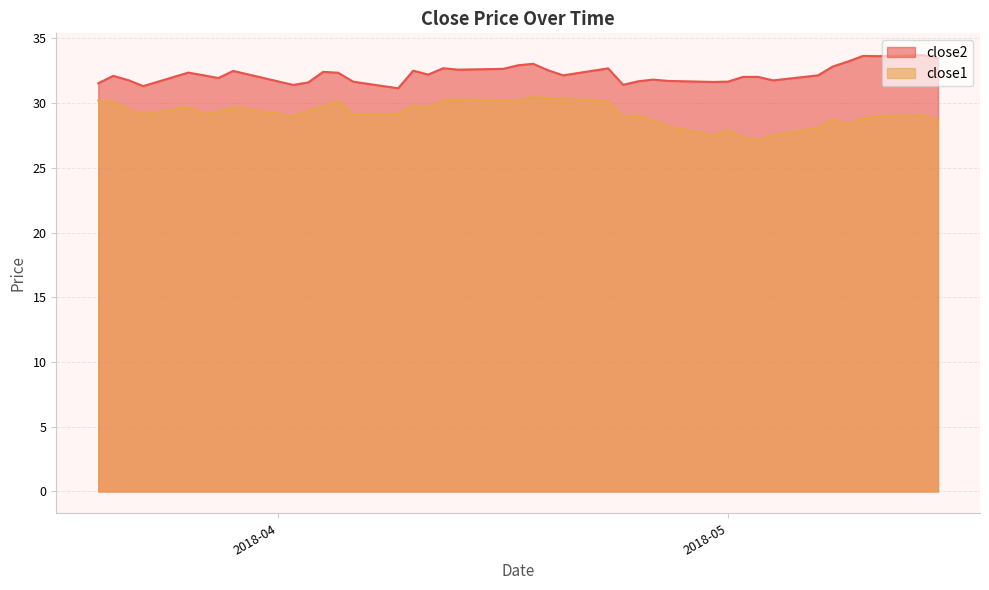

The value of close1 at 2018-05-07 is 28.1. True or false?

True